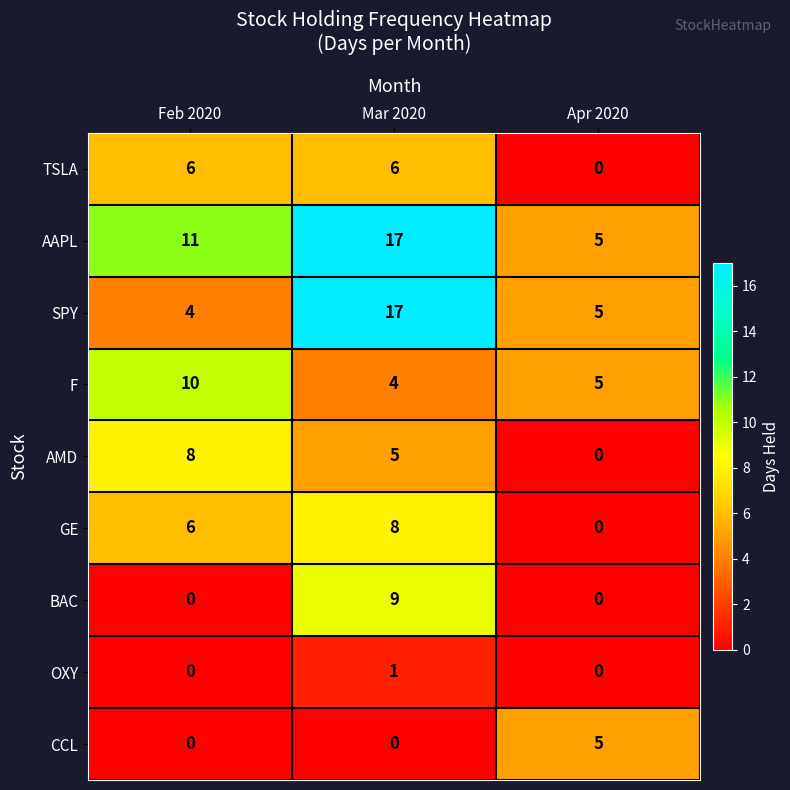

List the labels in order of F value, largest first.

Feb 2020, Apr 2020, Mar 2020